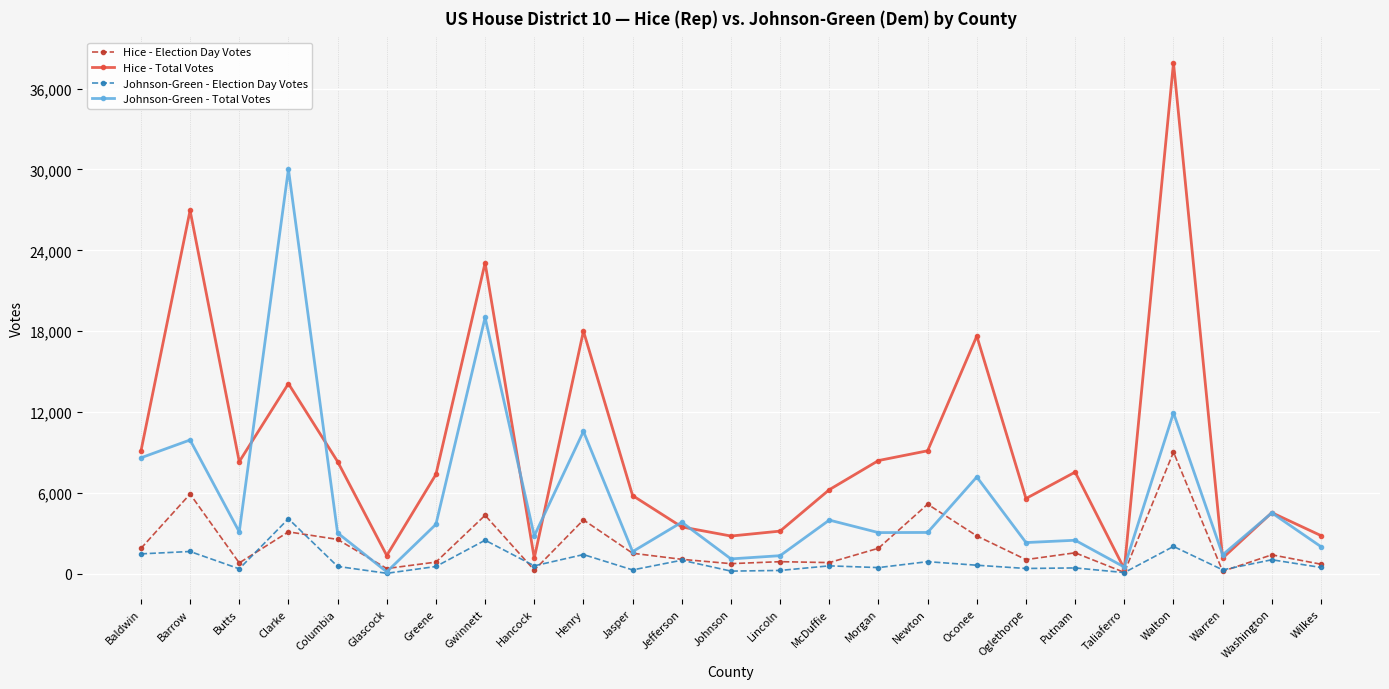

What is the value of the Johnson-Green - Total Votes point at the 21st from the left?

498